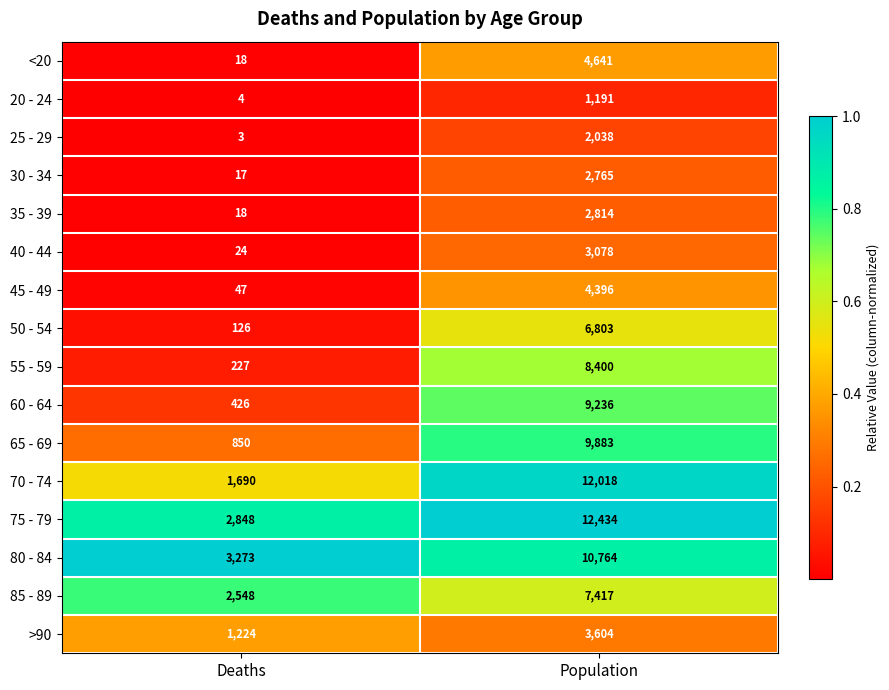

Between Deaths and Population, which series saw the biggest shift?

70 - 74